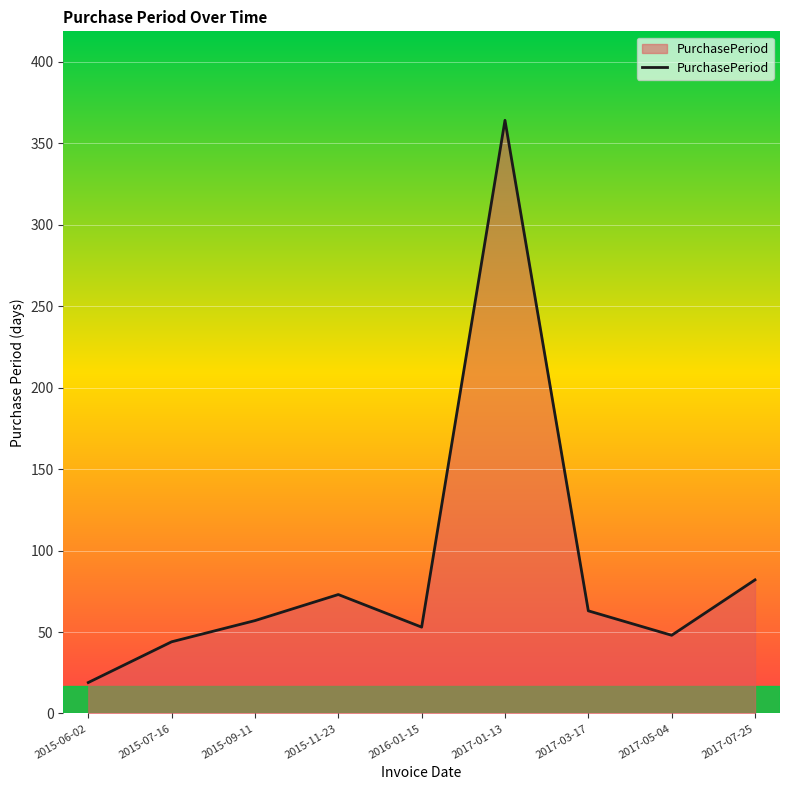

True or false: the data shows 71 at 2016-01-15.

False